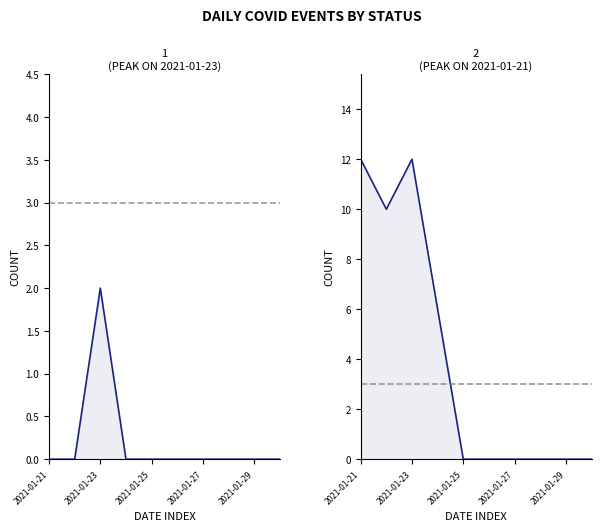

What is the maximum value shown in the chart?

12